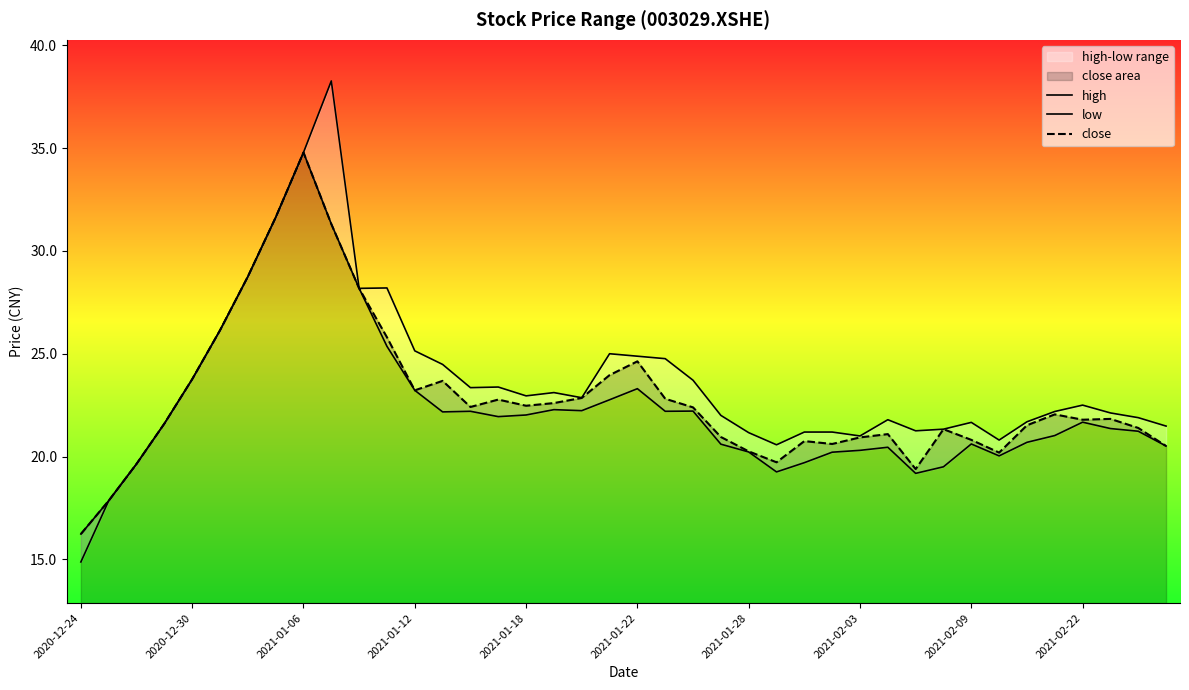

True or false: close and low cross at least once.

False